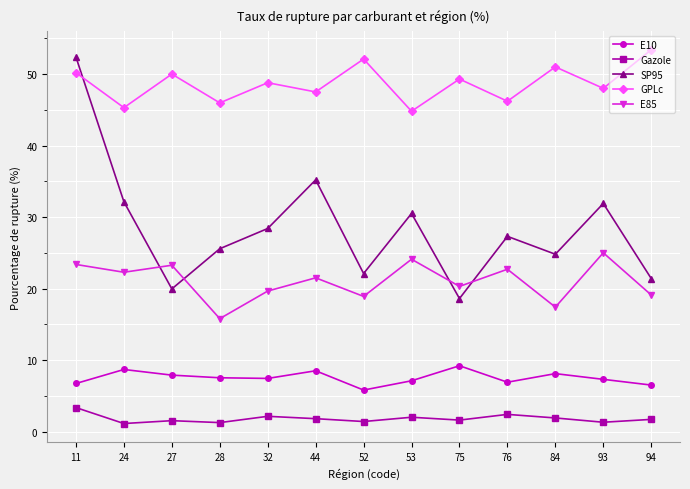

How many distinct data groups are displayed?

5